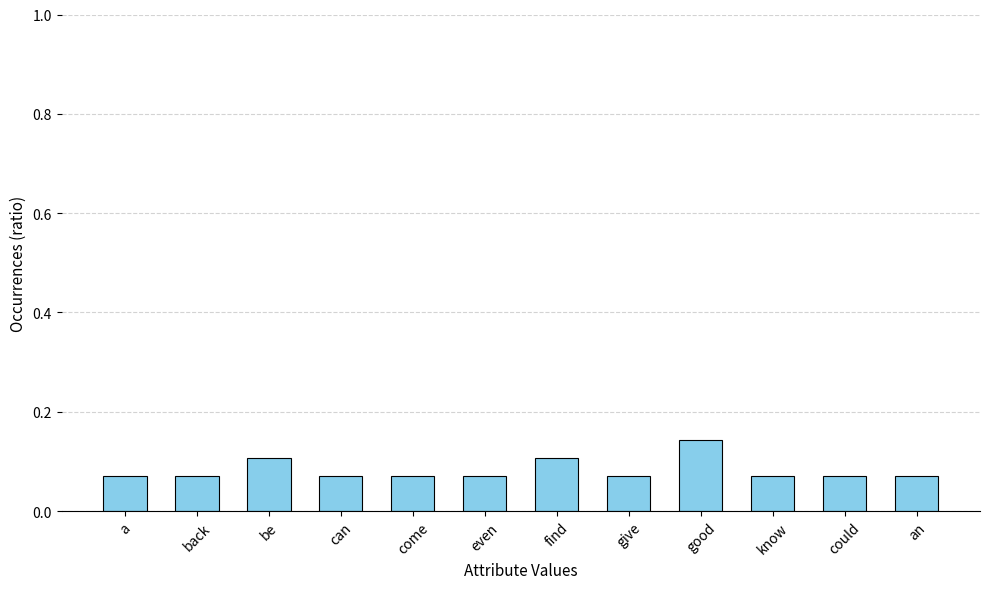

Which label corresponds to the largest value in the chart?

good